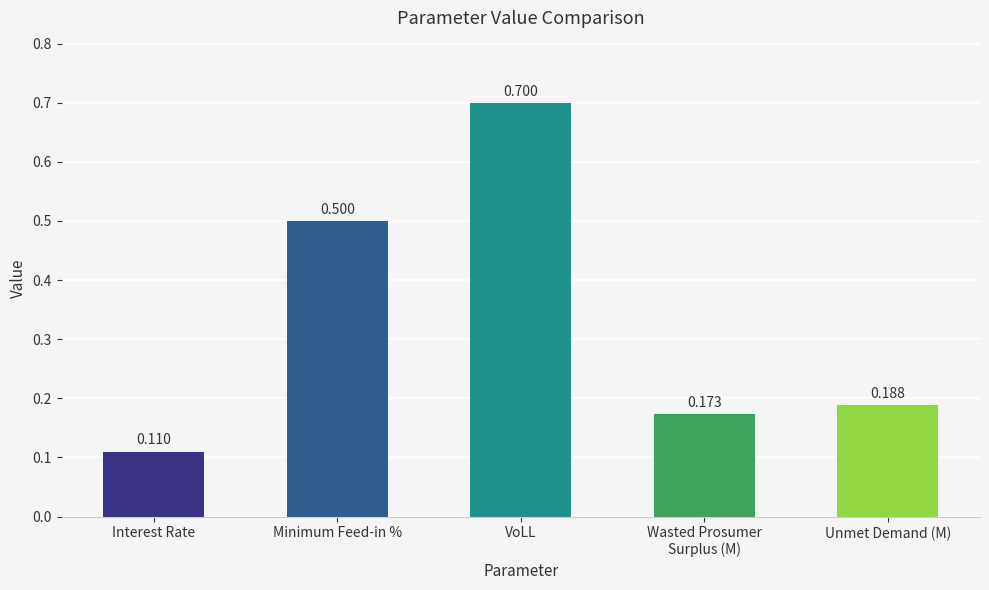

List the labels in order of value, smallest first.

Interest Rate, Wasted Prosumer
Surplus (M), Unmet Demand (M), Minimum Feed-in %, VoLL